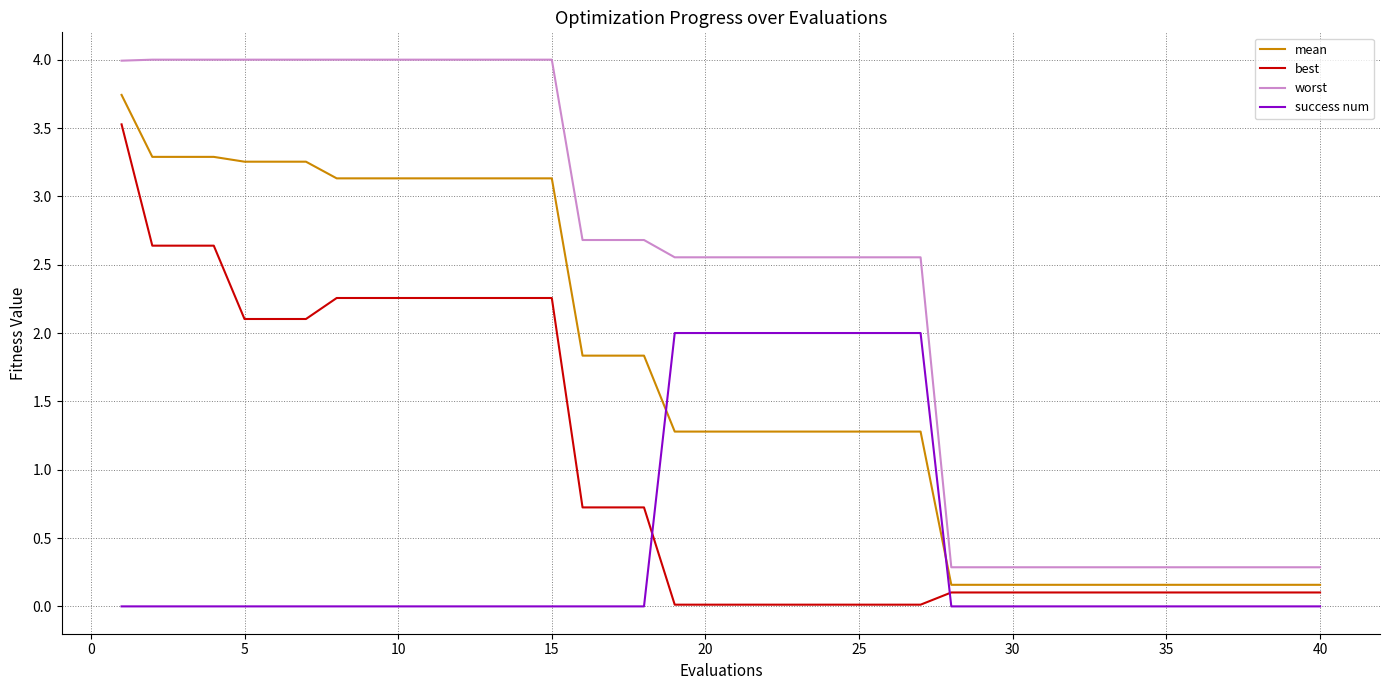

What is the maximum value for success num?

2.0